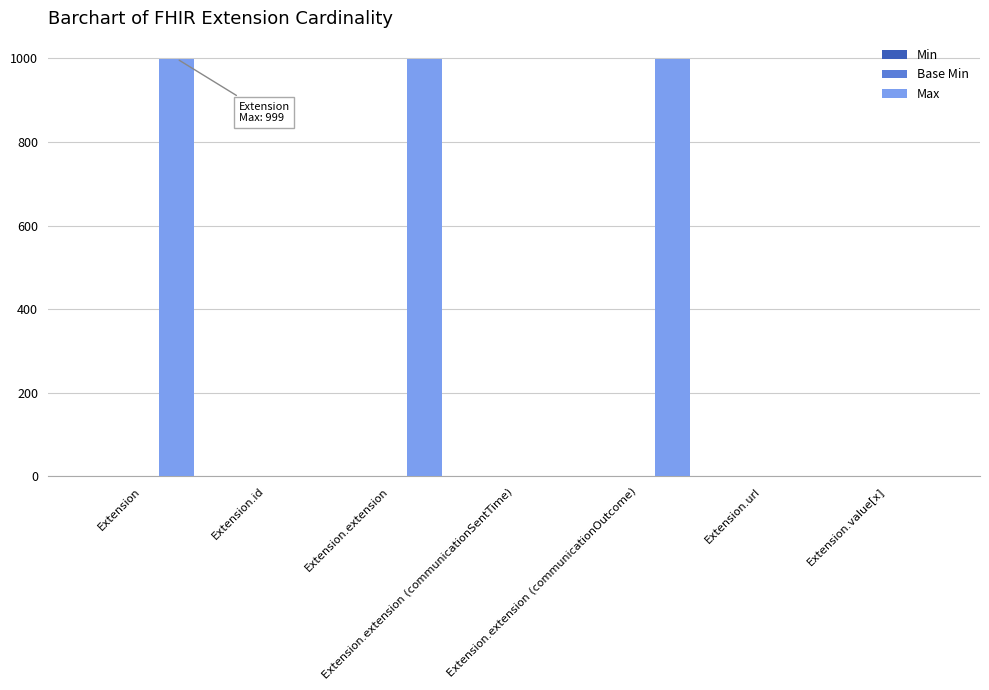

The Max series shows 409 at Extension.extension (communicationOutcome). True or false?

False